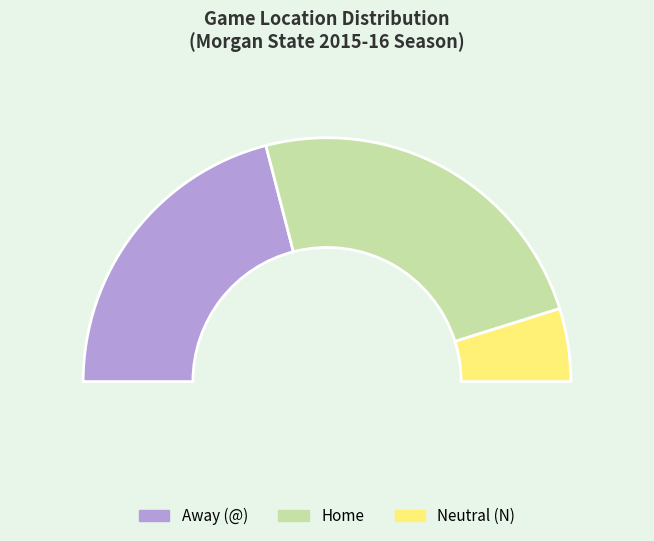

What is the change in value from @ to N?

-10